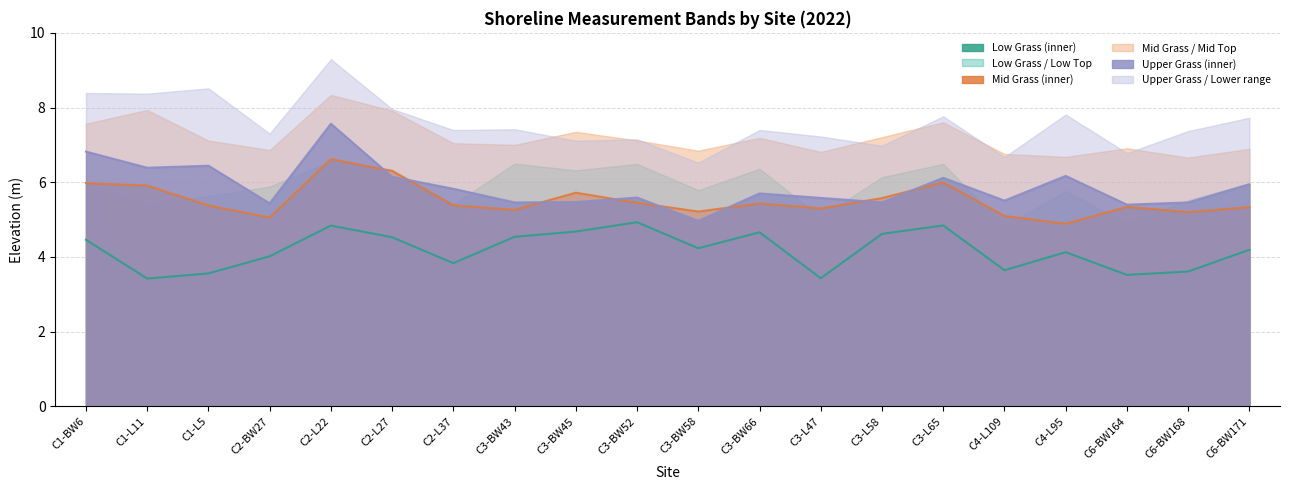

How many categories are shown in the chart?

20